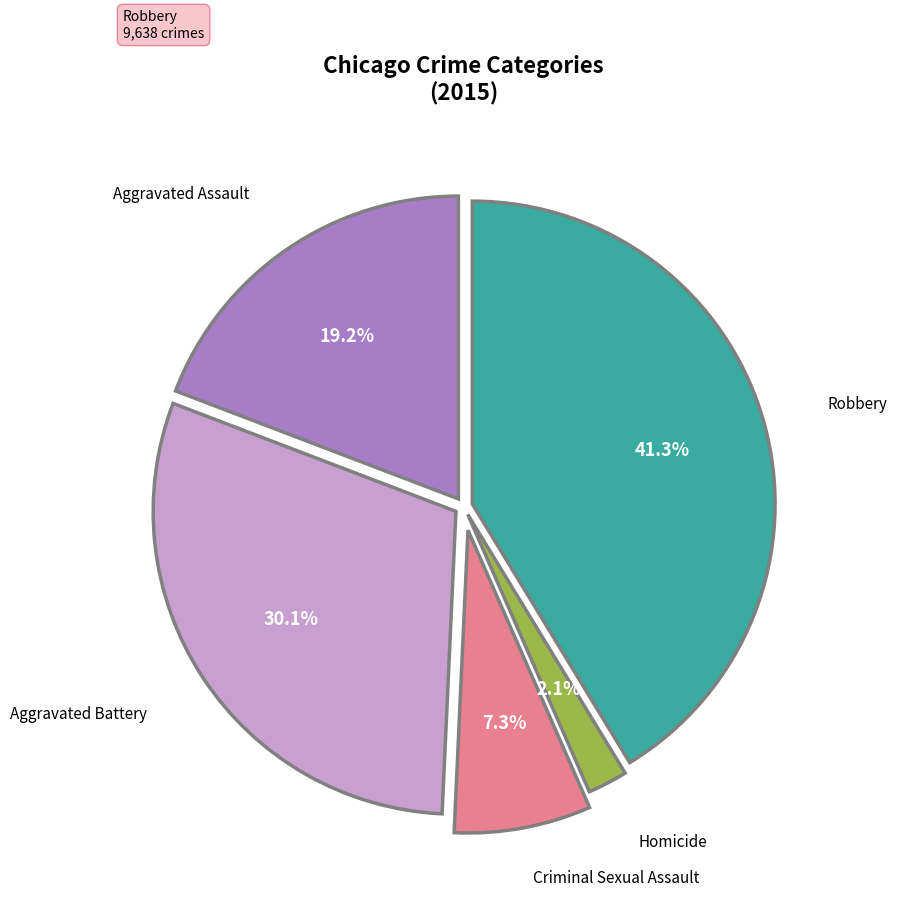

Is it true that Criminal Sexual Assault is 1% of the pie?

False